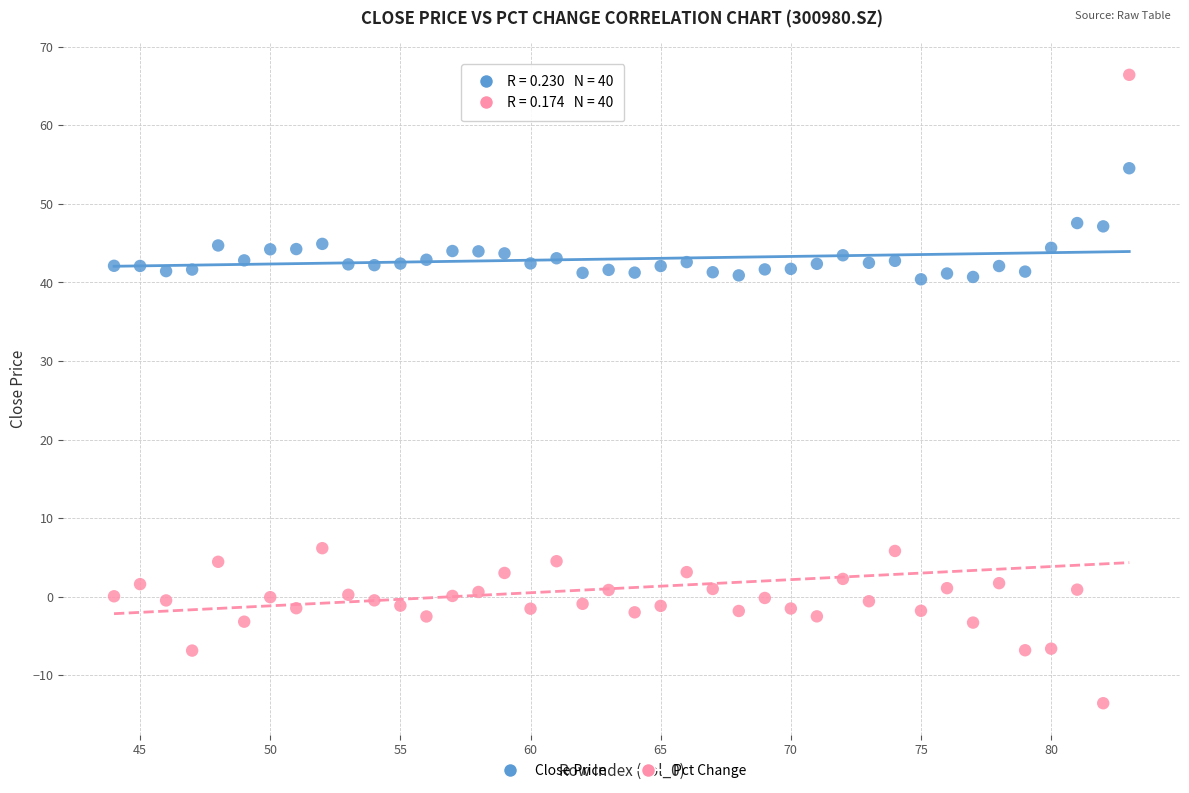

Across all data points, what is the range of X values (max minus min)?

39.0